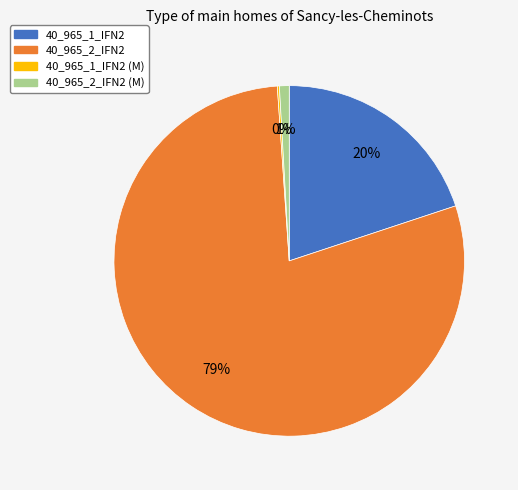

Does any single category account for the majority?

Yes